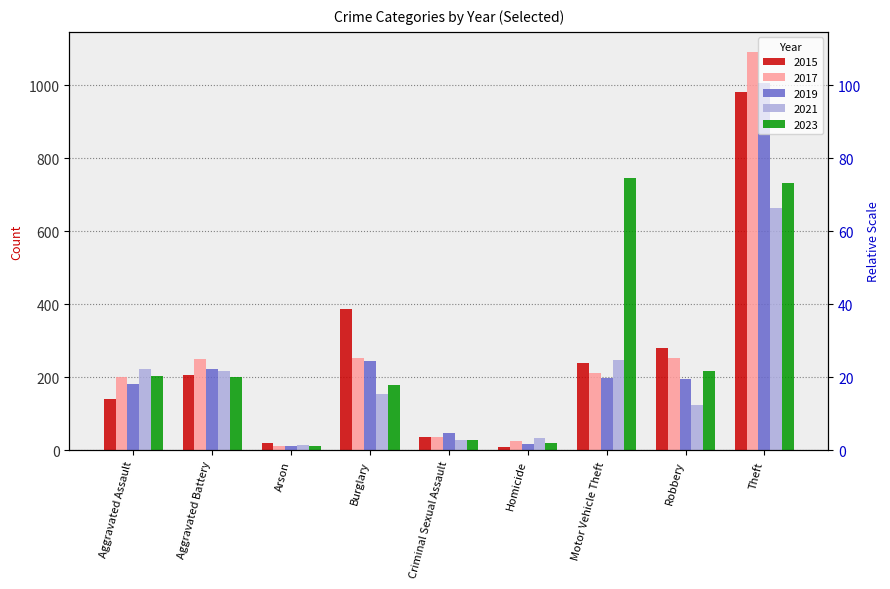

Where is 2023 nearest to the value 378?

Robbery